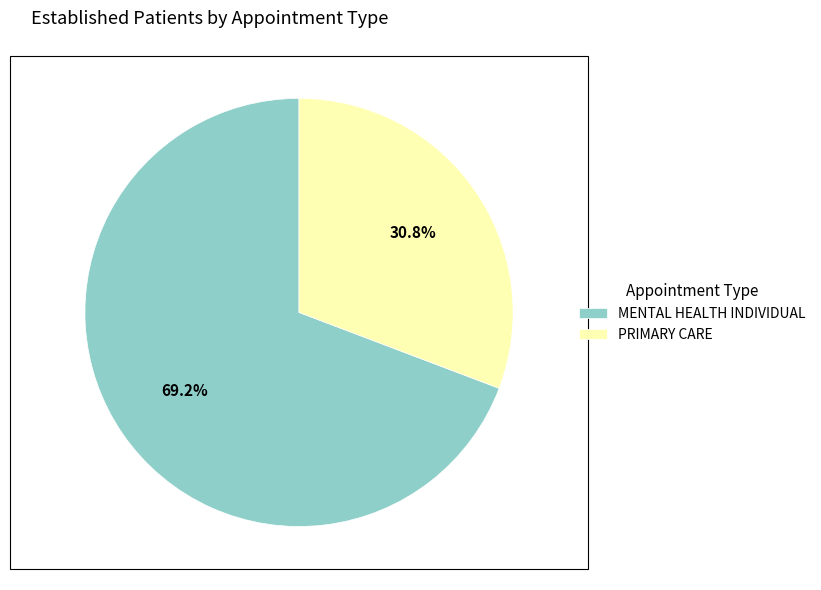

To the nearest percent, what portion does MENTAL HEALTH INDIVIDUAL represent?

69%